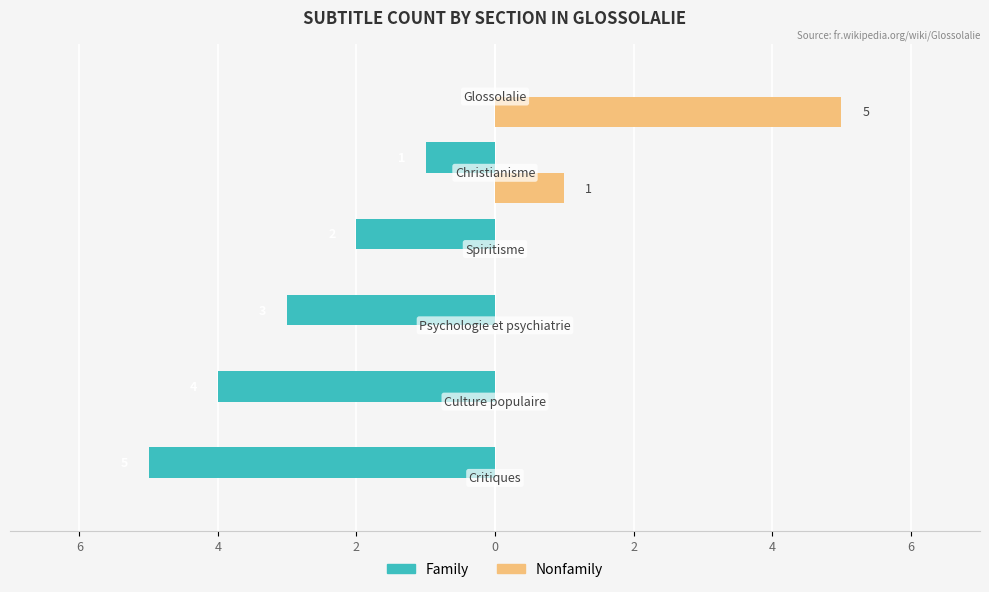

What are all the series names shown in the legend?

Family, Nonfamily